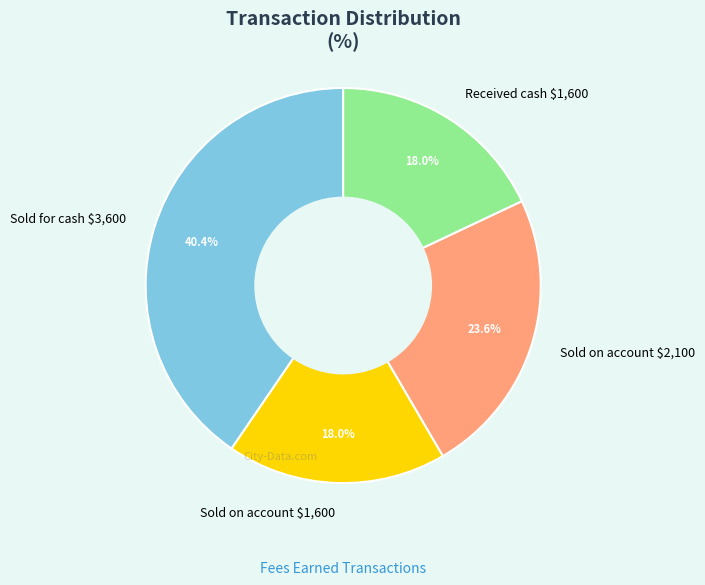

Do Sold on account $1,600 and Sold for cash $3,600 together represent more than half of the pie?

Yes